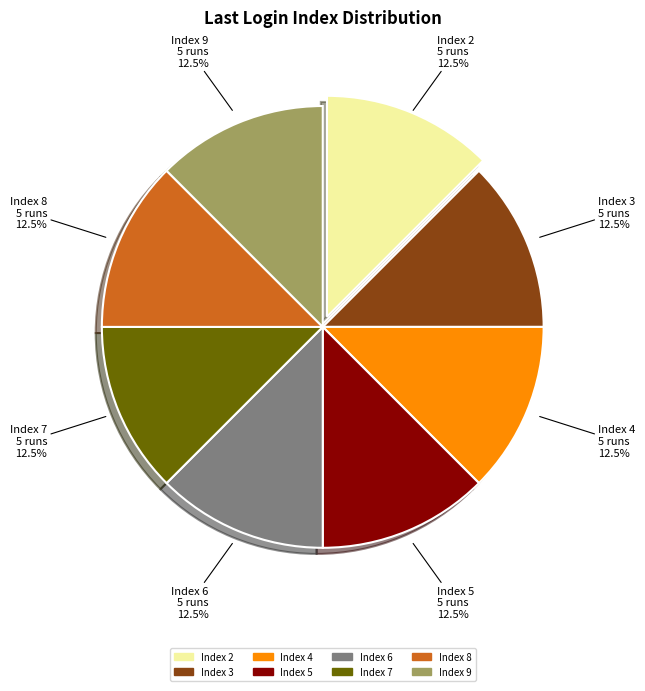

Combined, do Index 5 and Index 9 account for over 50%?

No